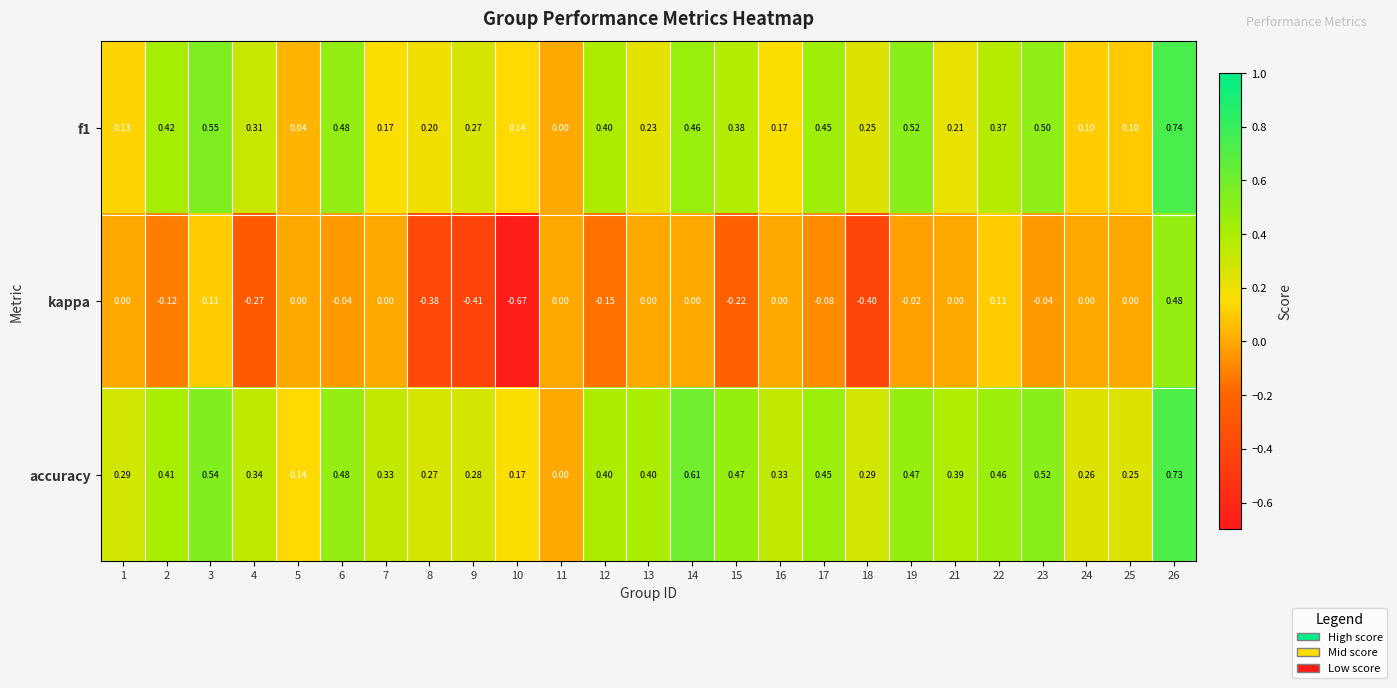

Which series has the largest total across all categories?

accuracy